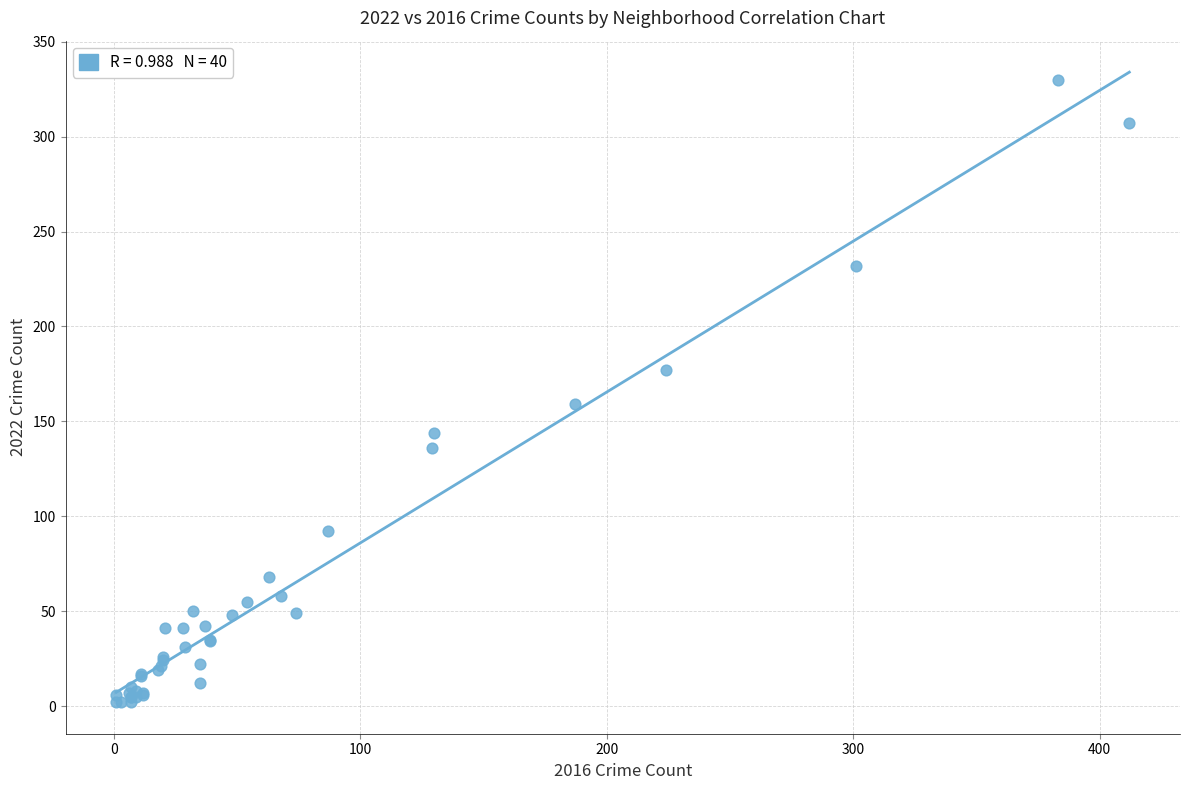

What Y value in the scatter plot is closest to 166?

159